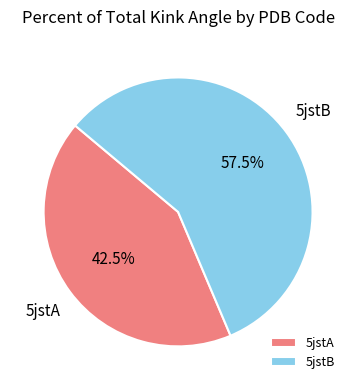

Approximately how many times larger is the value at 5jstA compared to 5jstB?

0.7